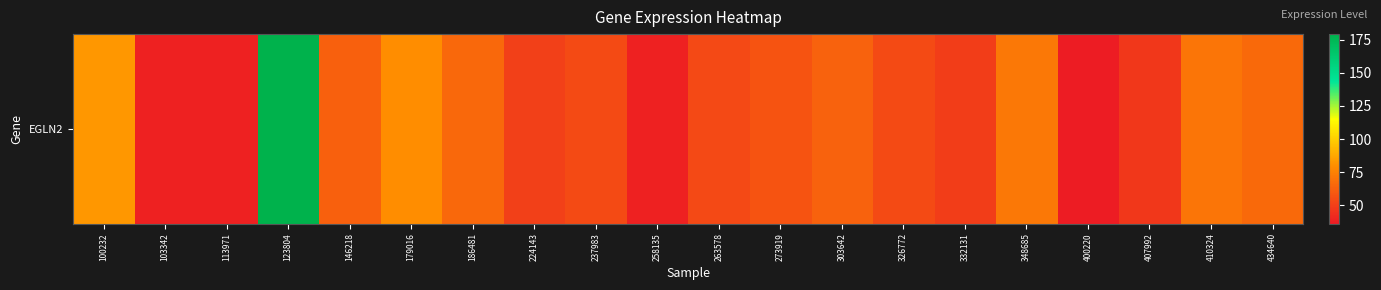

Reading right to left, transcribe all the data shown in this chart.

66.0	70.2	46.8	36.0	71.4	49.5	54.0	63.1	57.5	53.4	38.8	54.2	50.4	65.3	79.5	62.8	179.3	38.4	38.6	83.0